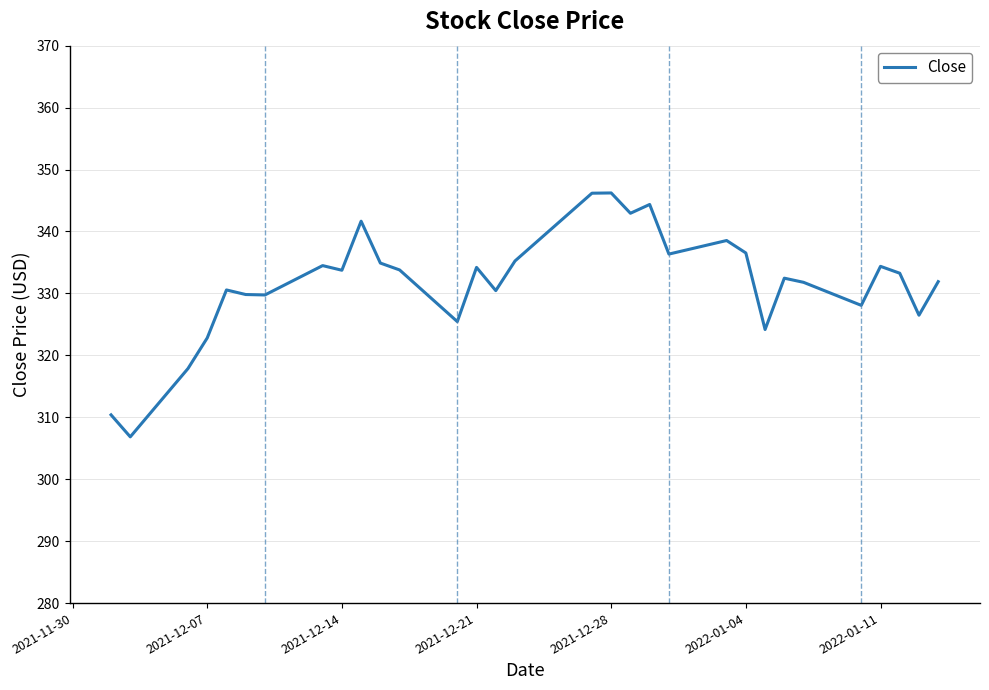

What is the minimum value shown in the chart?

306.8